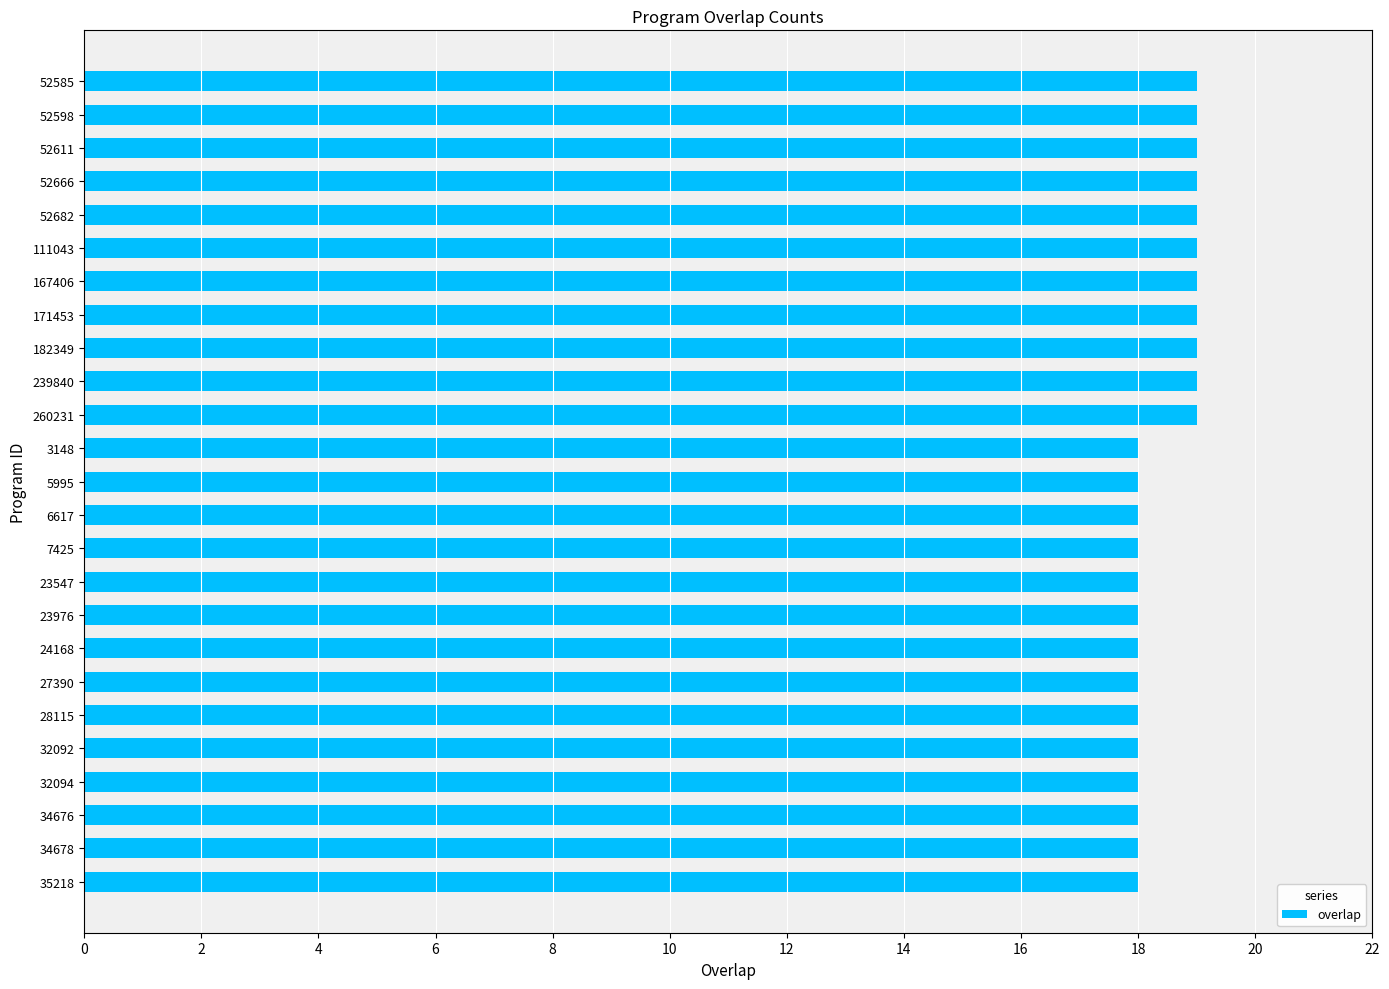

What is the greatest value displayed?

19